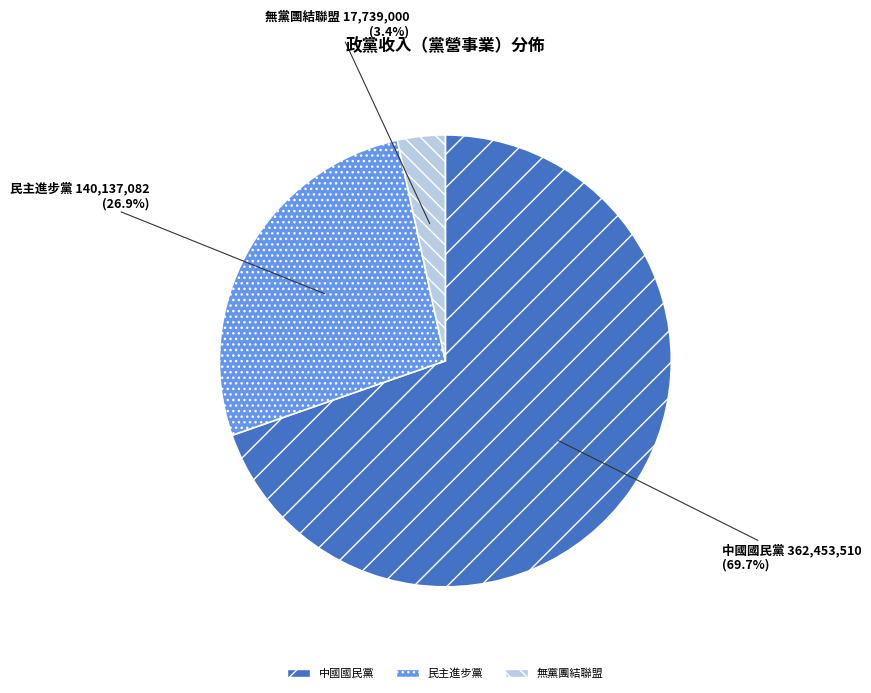

Does any single category account for the majority?

Yes